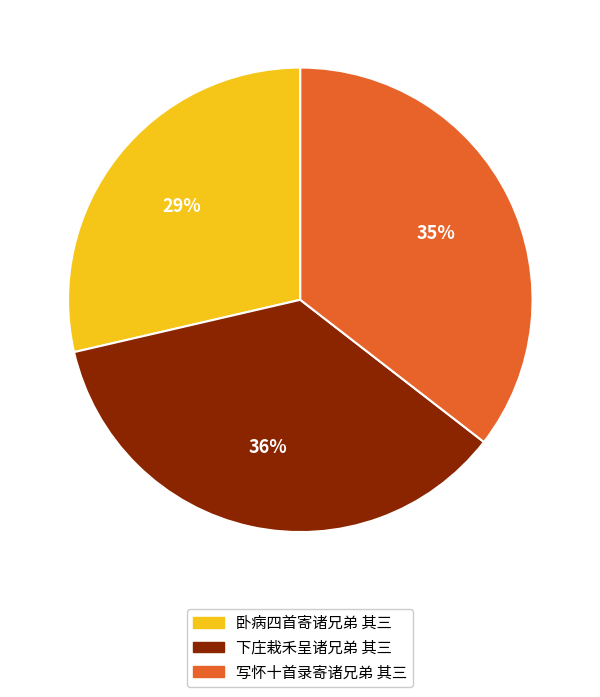

Is there any slice that represents more than half of the pie?

No